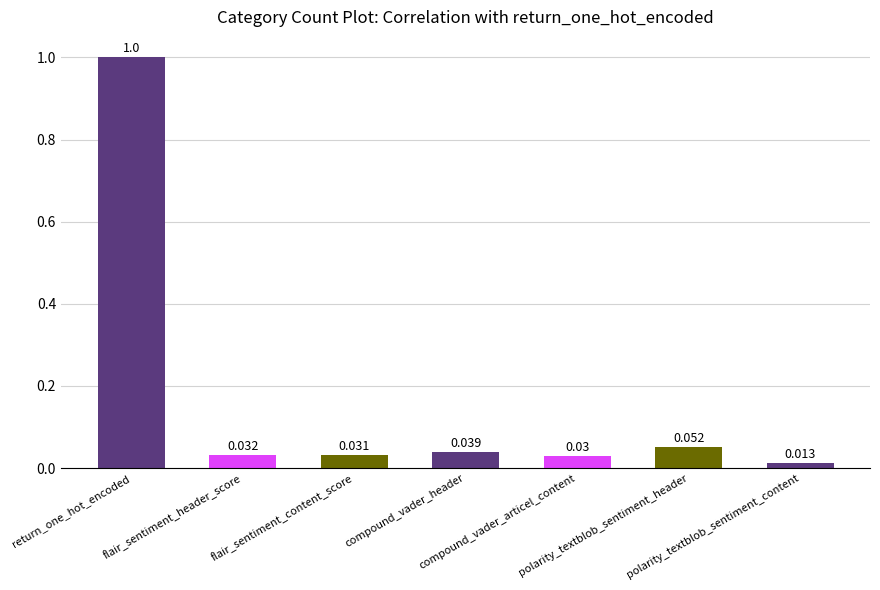

List the labels in order of value, largest first.

return_one_hot_encoded, polarity_textblob_sentiment_header, compound_vader_header, flair_sentiment_header_score, flair_sentiment_content_score, compound_vader_articel_content, polarity_textblob_sentiment_content